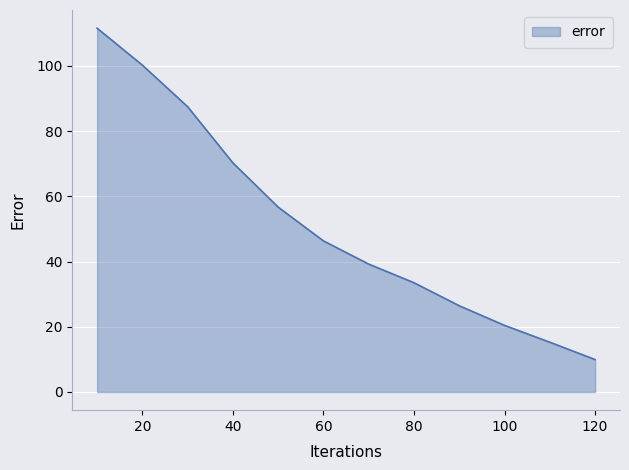

What is the smallest value displayed?

9.9